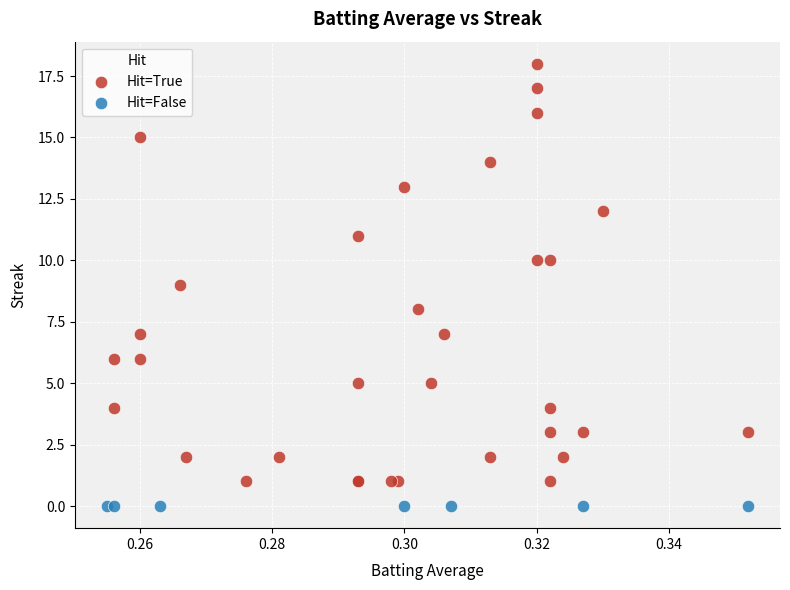

Which series reaches the minimum Y coordinate?

Hit=False